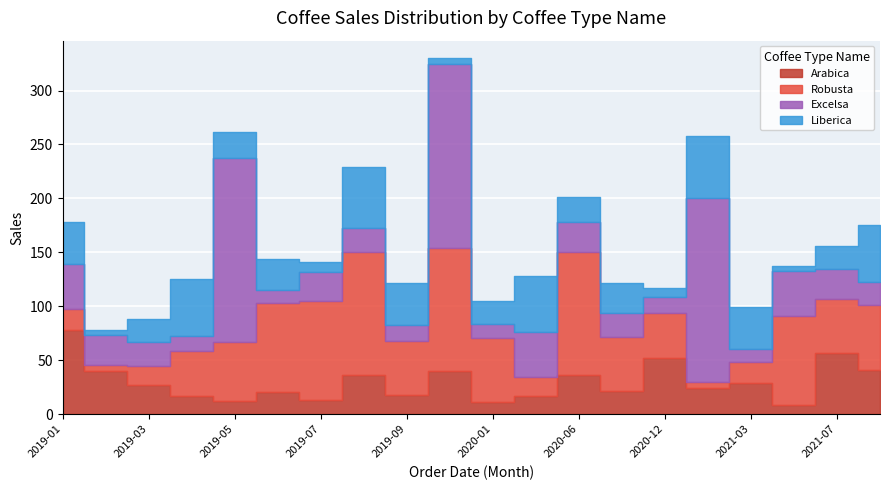

What is the difference between the second highest and minimum values in the Arabica series?

48.3